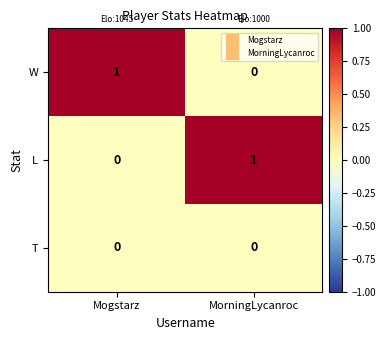

Which category has the highest value in the L series?

MorningLycanroc